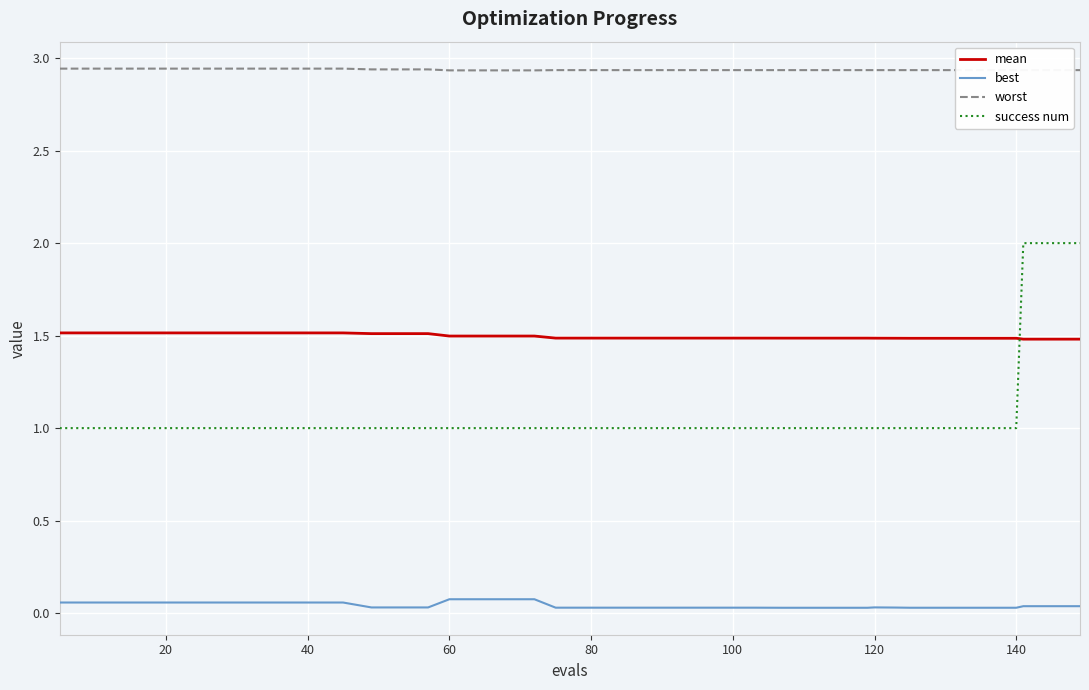

True or false: worst and success num cross at least once.

False